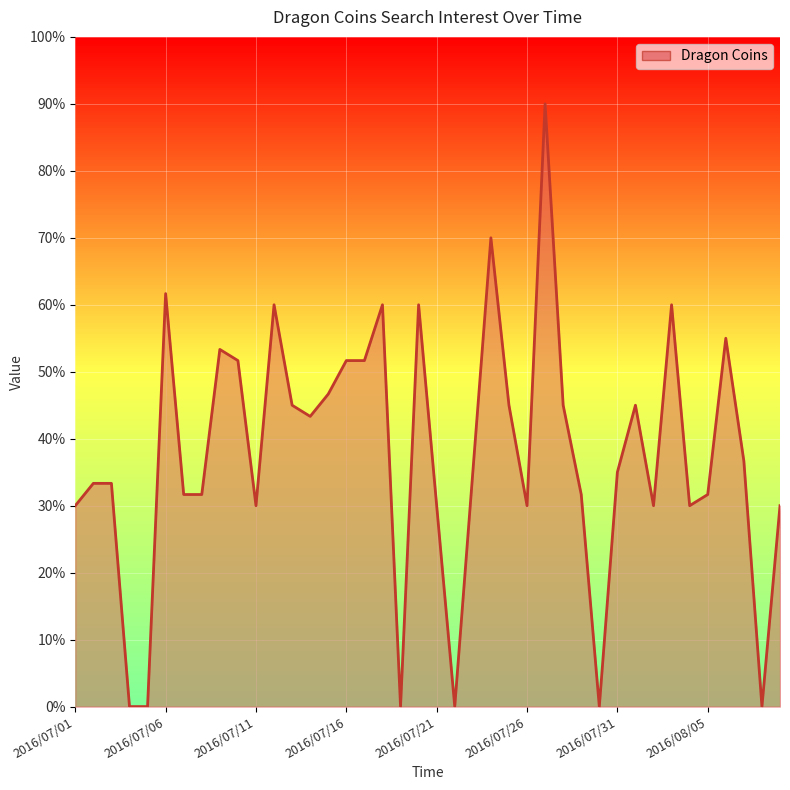

What is the maximum value shown in the chart?

90.0